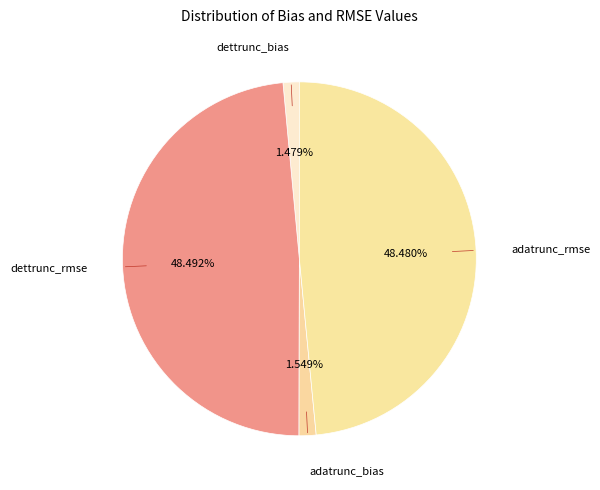

How much of the chart is everything except adatrunc_rmse?

51.5%